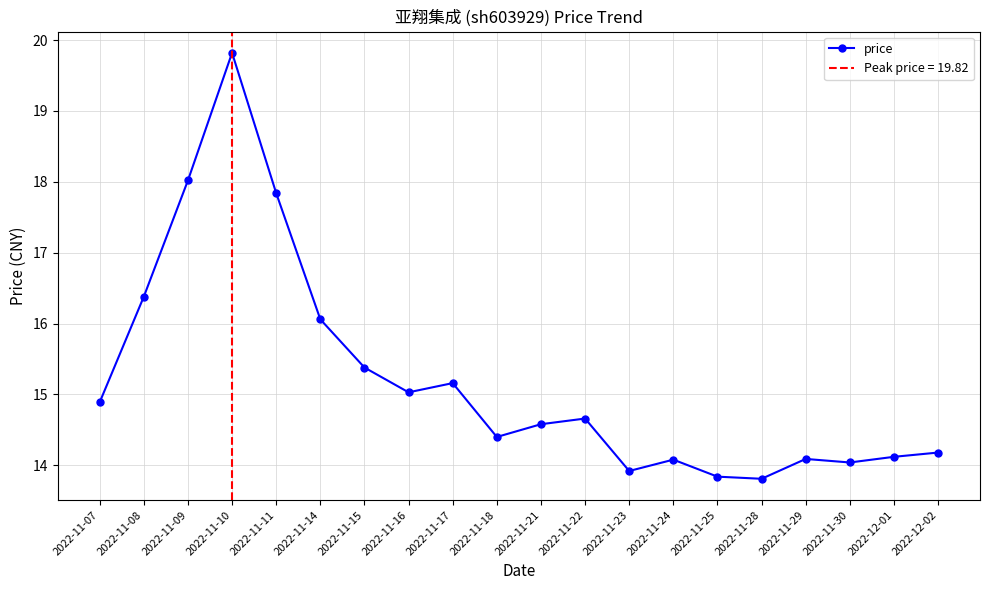

What is the change in value from 2022-11-08 to 2022-11-11?

+1.5